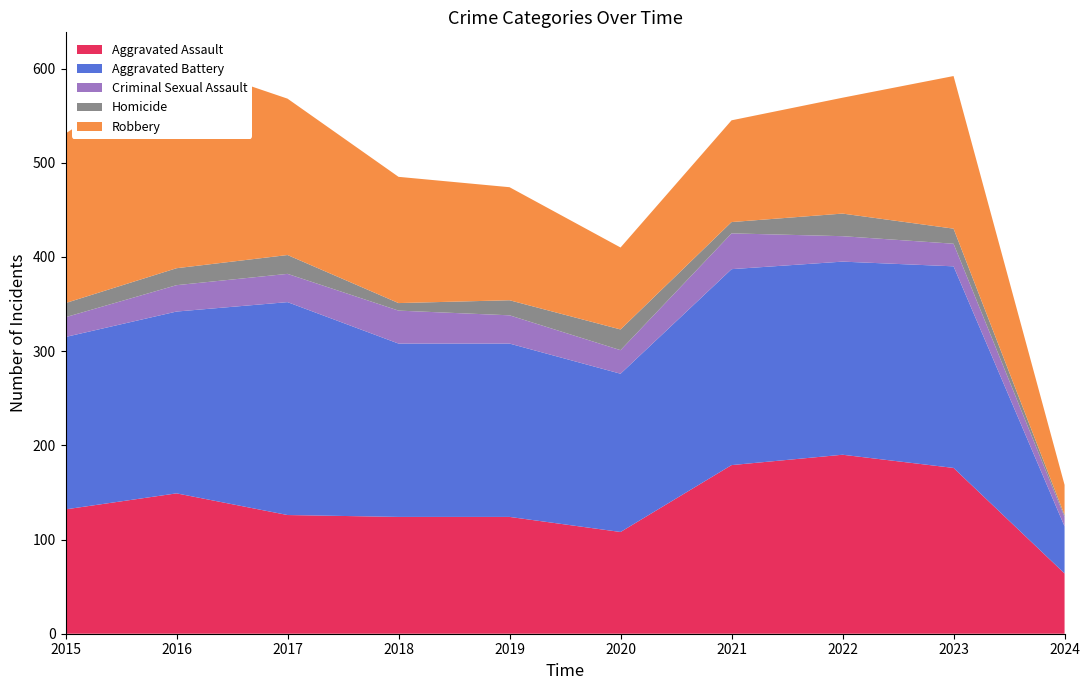

Reading left to right, transcribe all the data shown in this chart.

Aggravated Assault: 132	149	126	124	124	108	179	190	176	64
Aggravated Battery: 183	193	226	184	184	168	208	205	214	50
Criminal Sexual Assault: 21	28	30	35	30	25	38	27	24	10
Homicide: 15	18	20	8	16	22	12	24	16	2
Robbery: 180	220	166	134	120	87	108	123	162	32